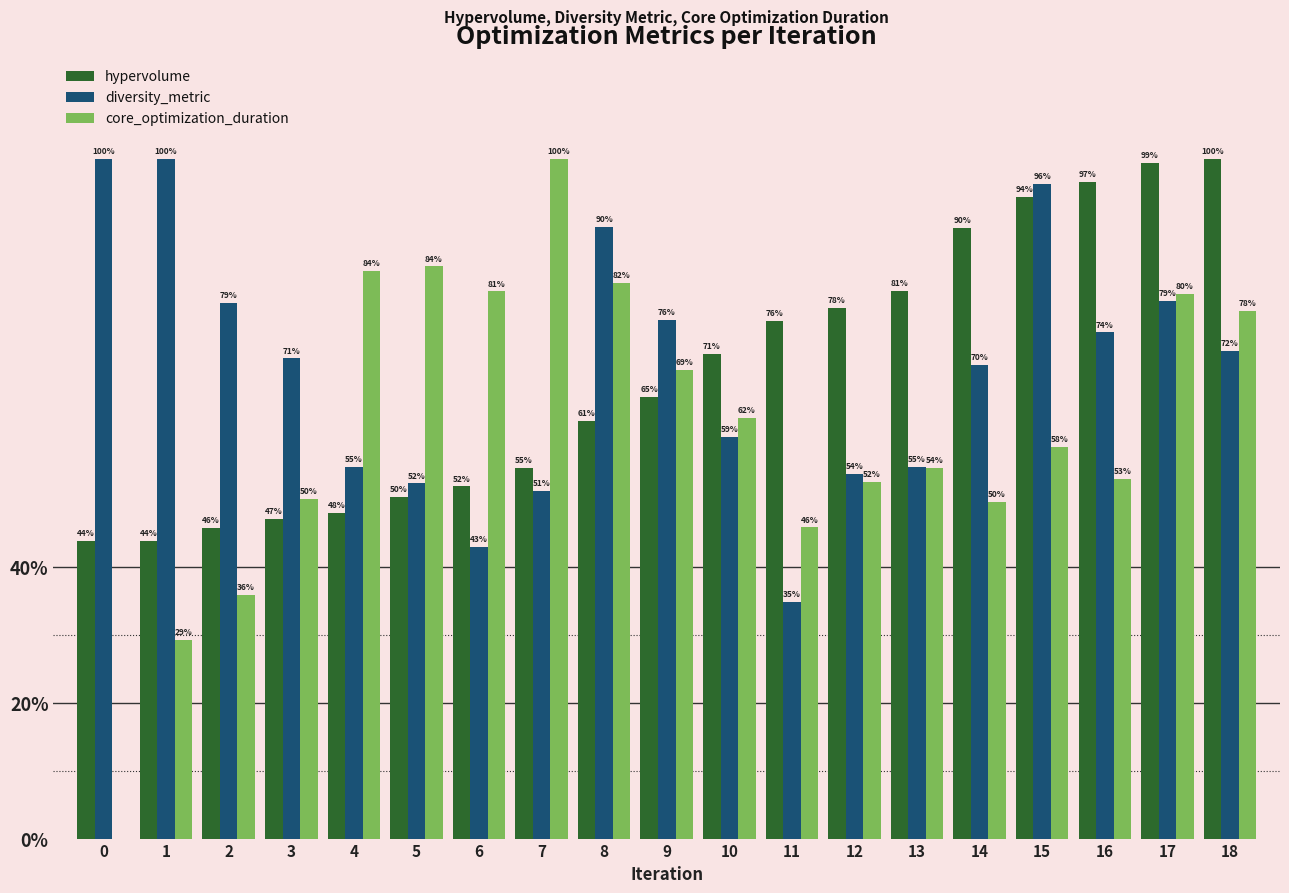

The value of hypervolume at 12 is 78.2. True or false?

True